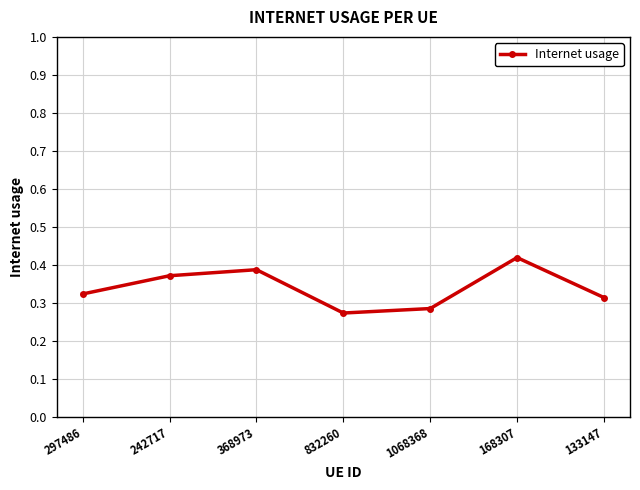

How many values are between 0 and 1?

7